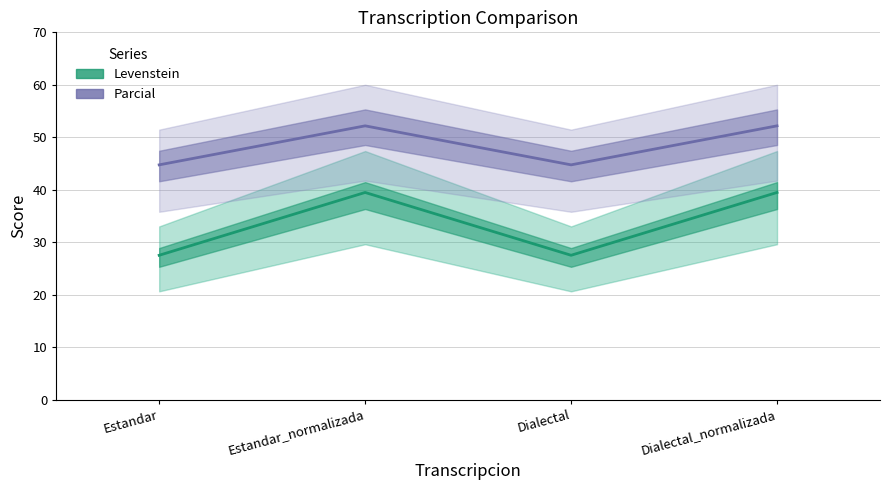

What value does the Parcial series have at Estandar?

44.7